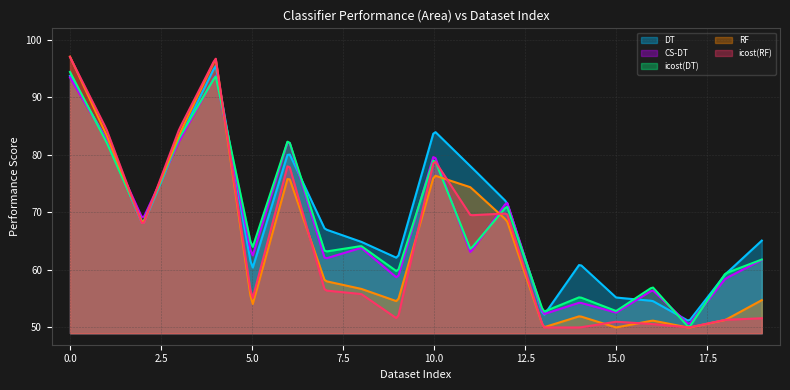

After their last crossing, which series has the higher values: icost(RF) or RF?

RF